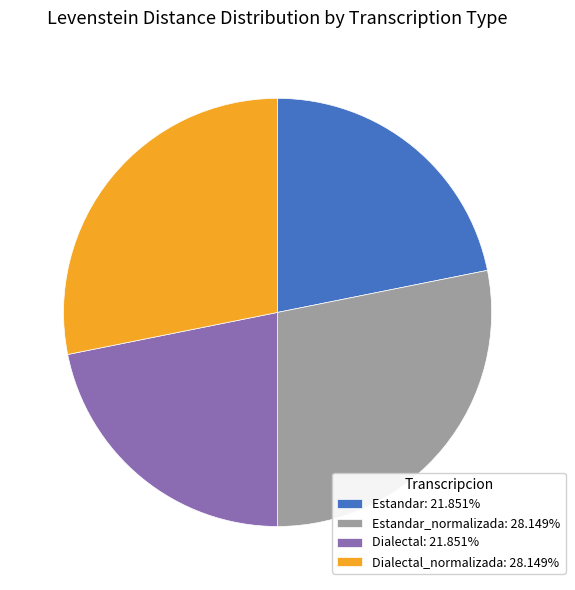

Does Dialectal_normalizada: 28.149% represent more than half of the total?

No